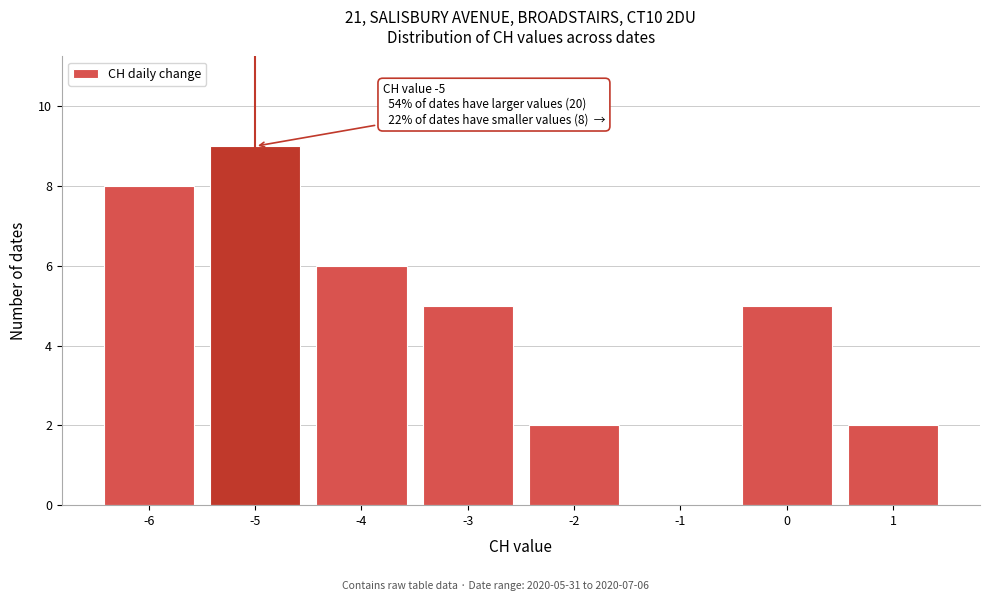

Over which range of the x-axis is the bar tallest?

-5.5 to -4.5